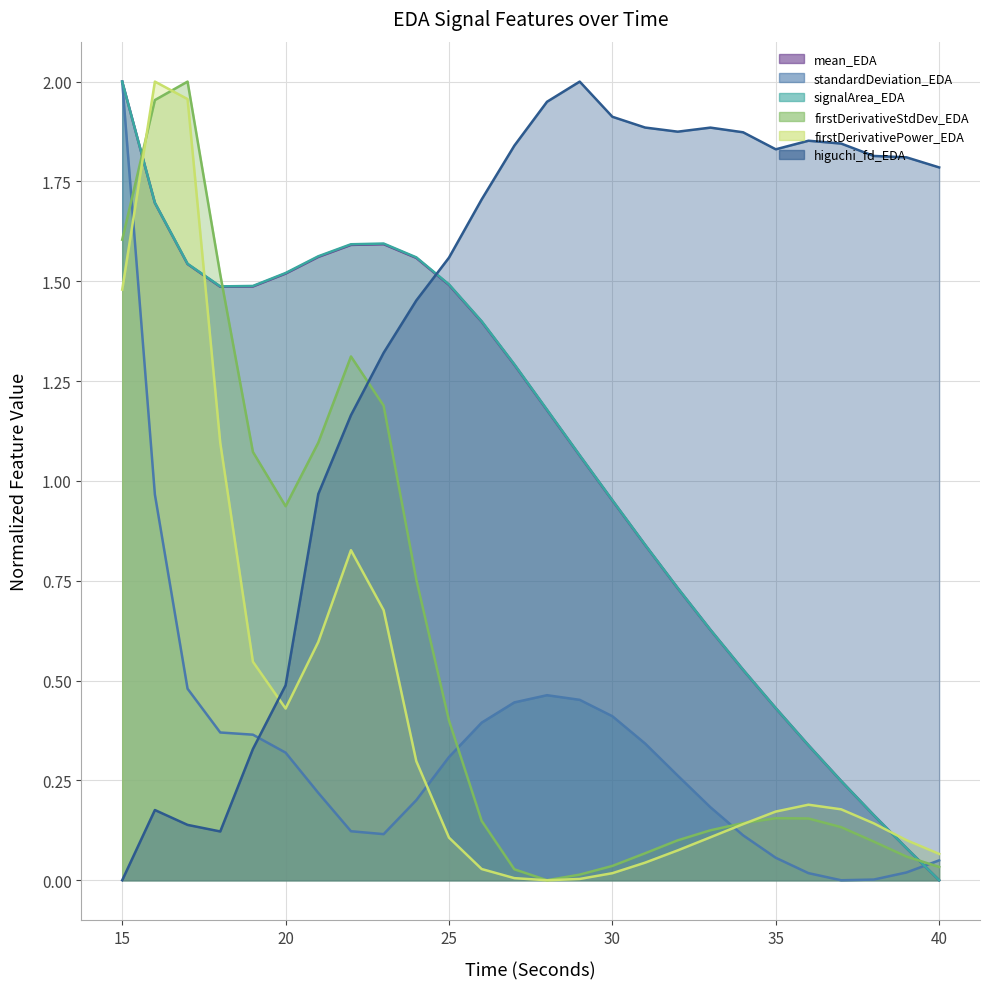

How many values in the higuchi_fd_EDA series are below 1?

7